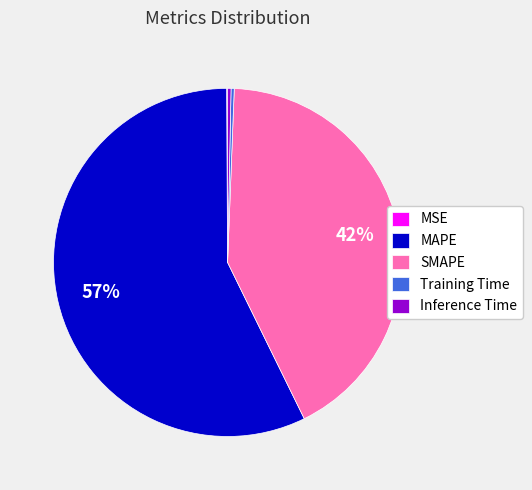

To the nearest percent, what is the average slice percentage?

20%